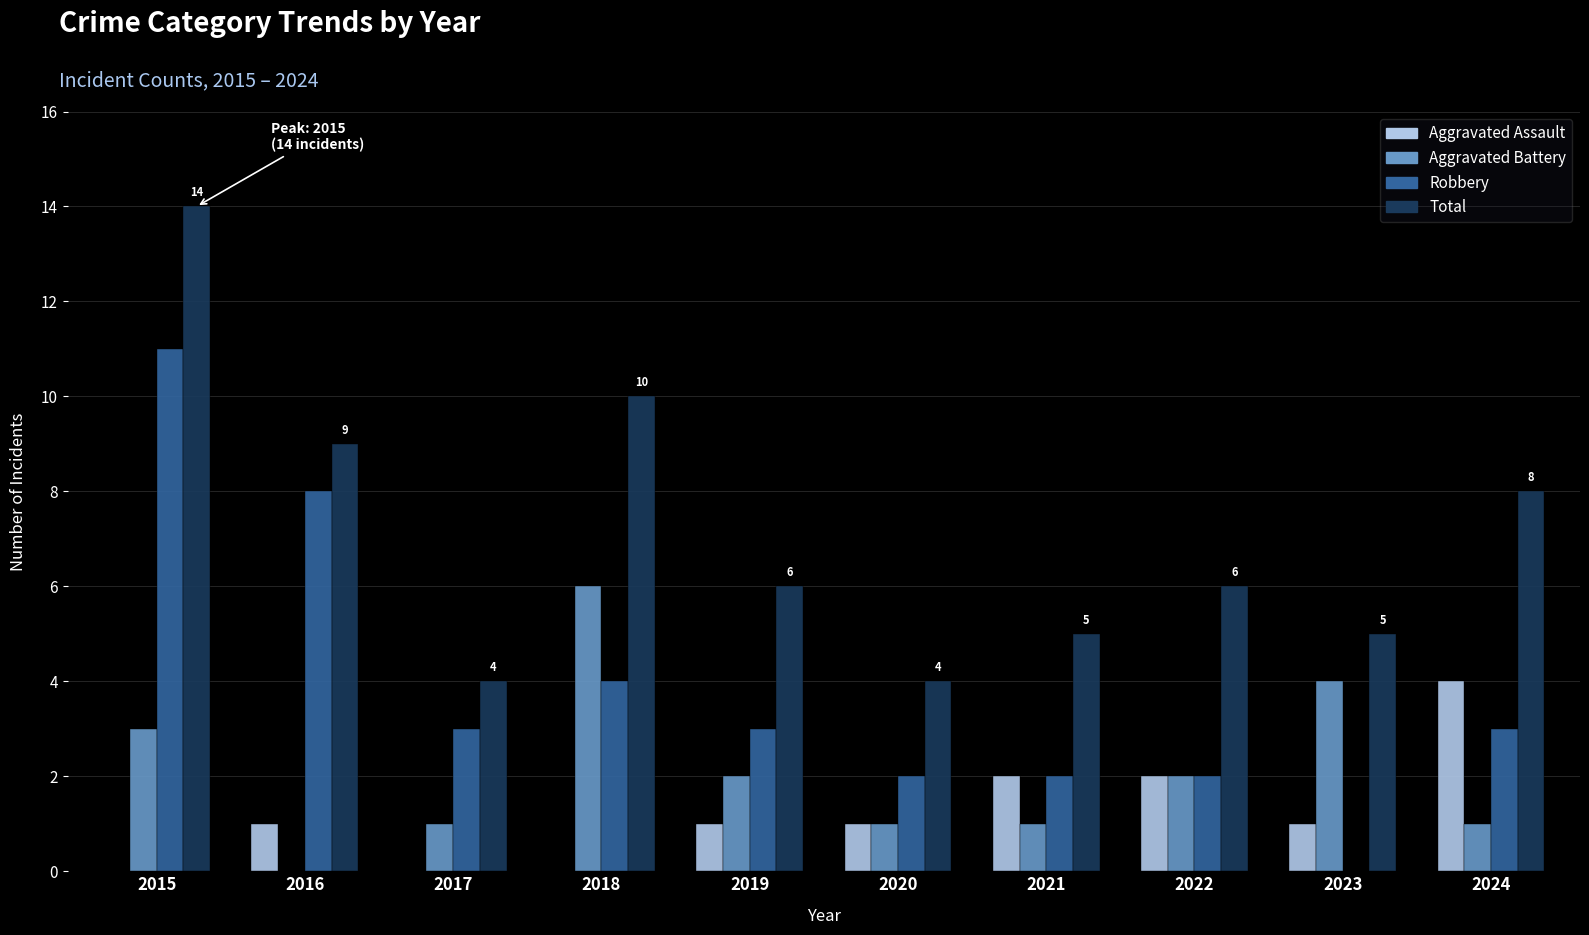

How many groups of bars are there?

10